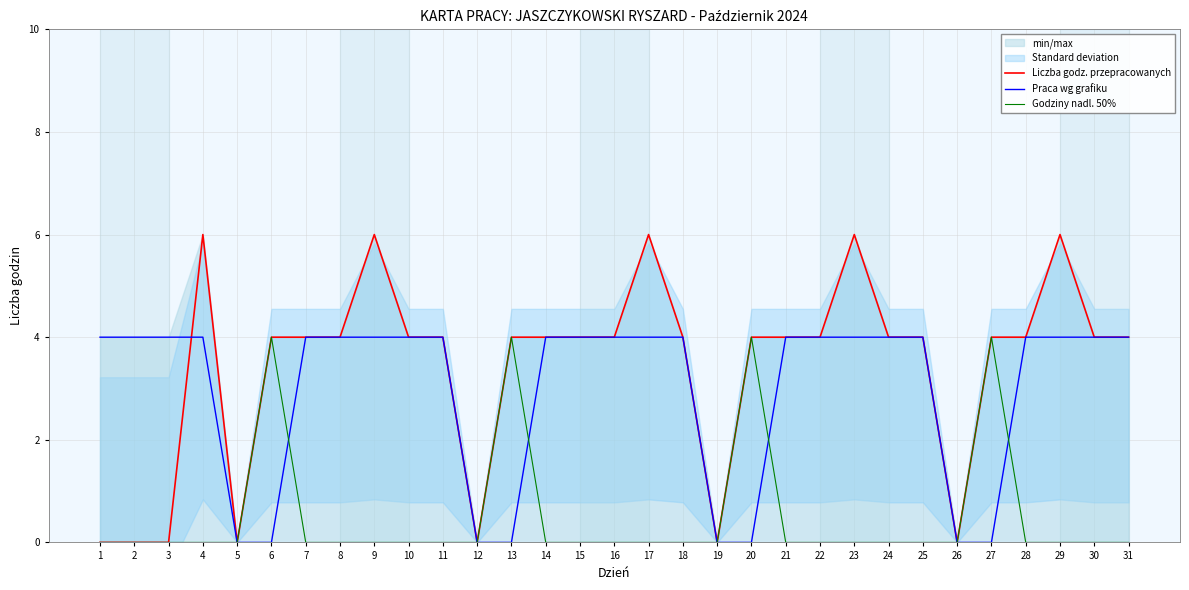

The Praca wg grafiku series shows 6 at 21. True or false?

False